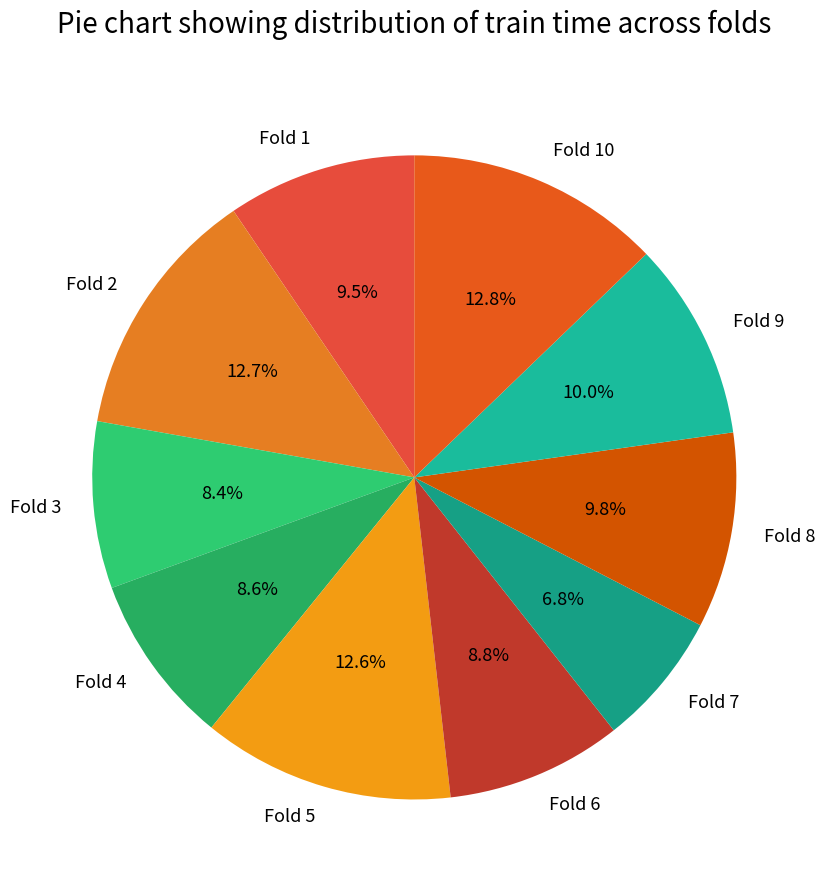

Is it true that Fold 4 is 9% of the pie?

True